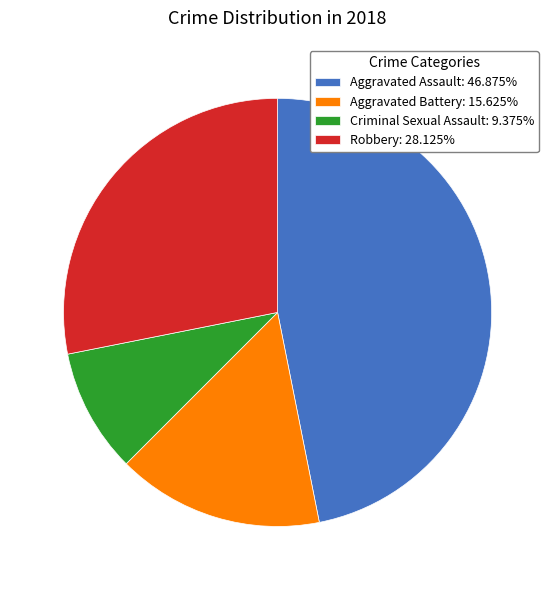

Approximately how many times larger is the value at Aggravated Assault: 46.875% compared to Robbery: 28.125%?

1.7